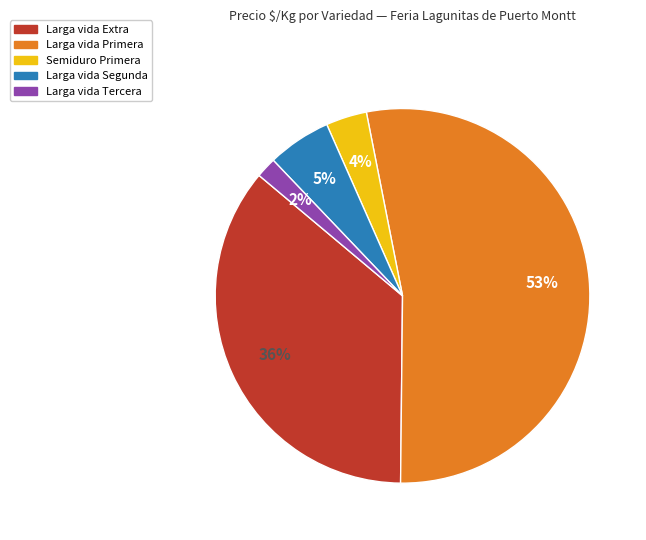

Which has a higher value, Larga vida Tercera or Larga vida Extra?

Larga vida Extra